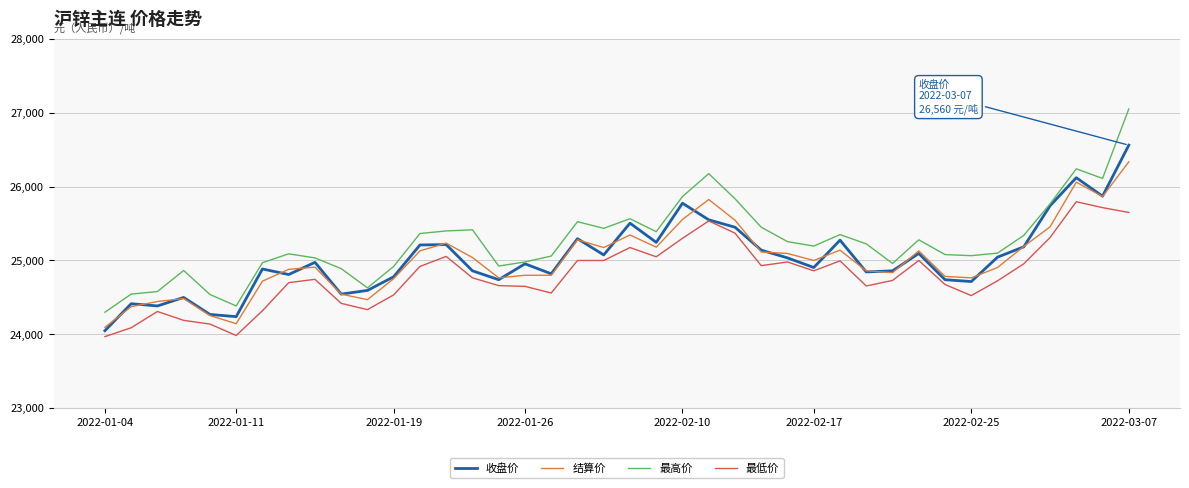

True or false: 最低价 and 最高价 cross at least once.

False